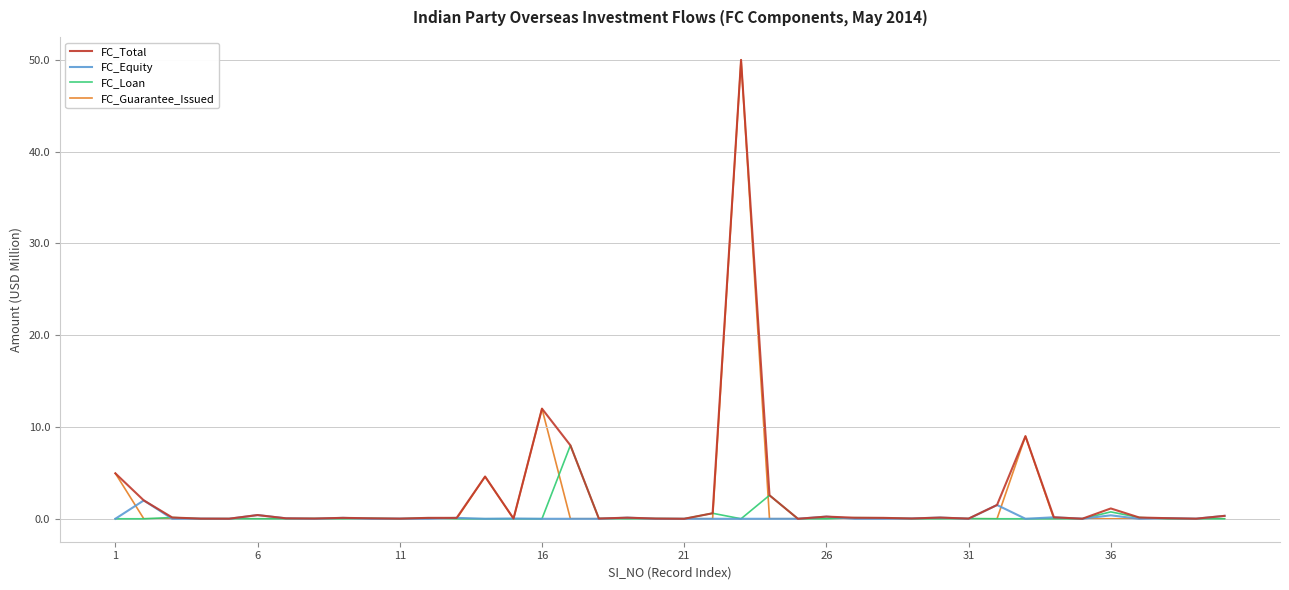

Does the chart display data point markers on the line(s)?

No